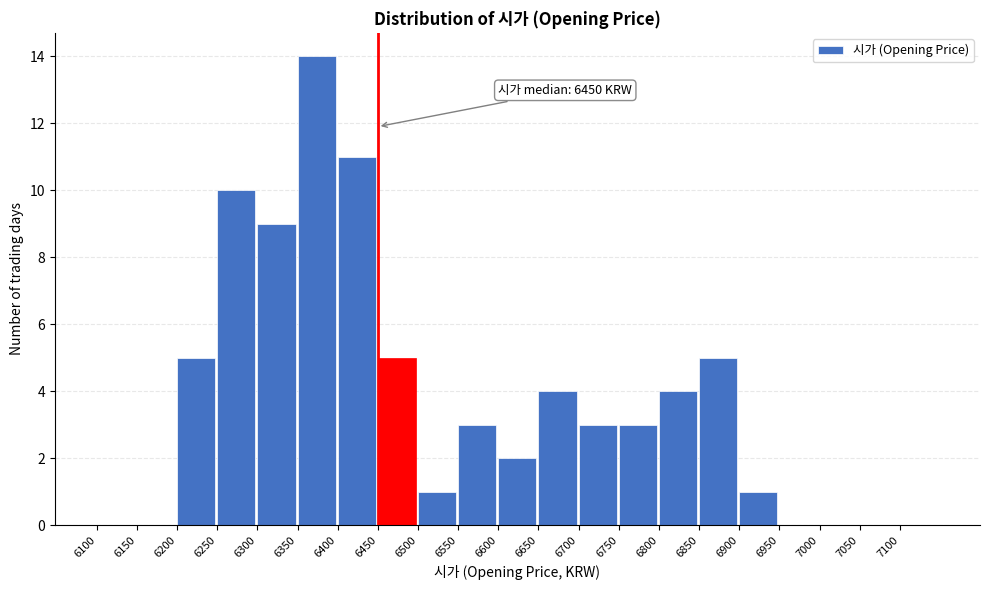

Over which range of the x-axis is the bar tallest?

6350 to 6400